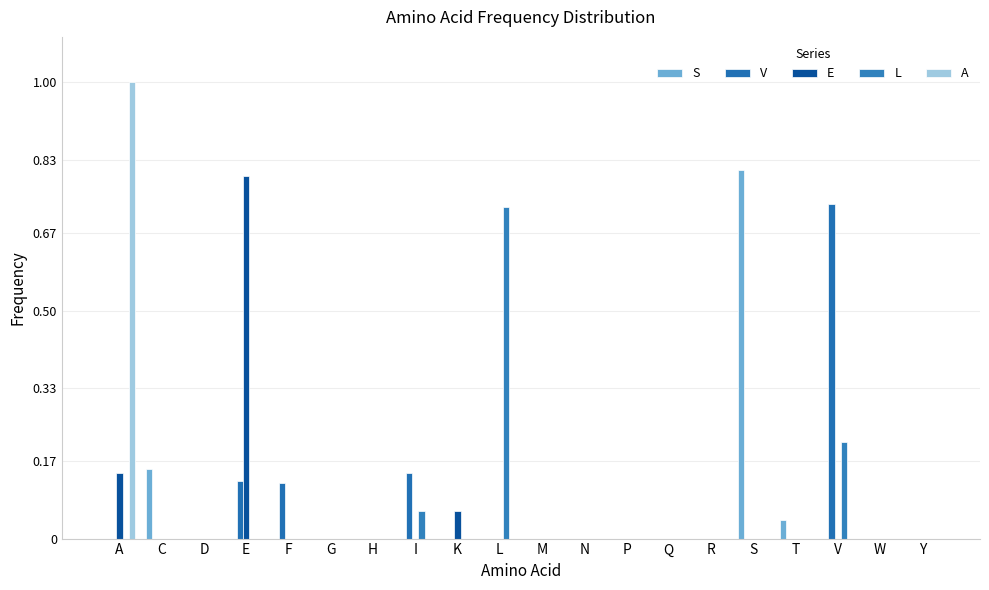

Is it true that E equals 0.0 at Q?

True